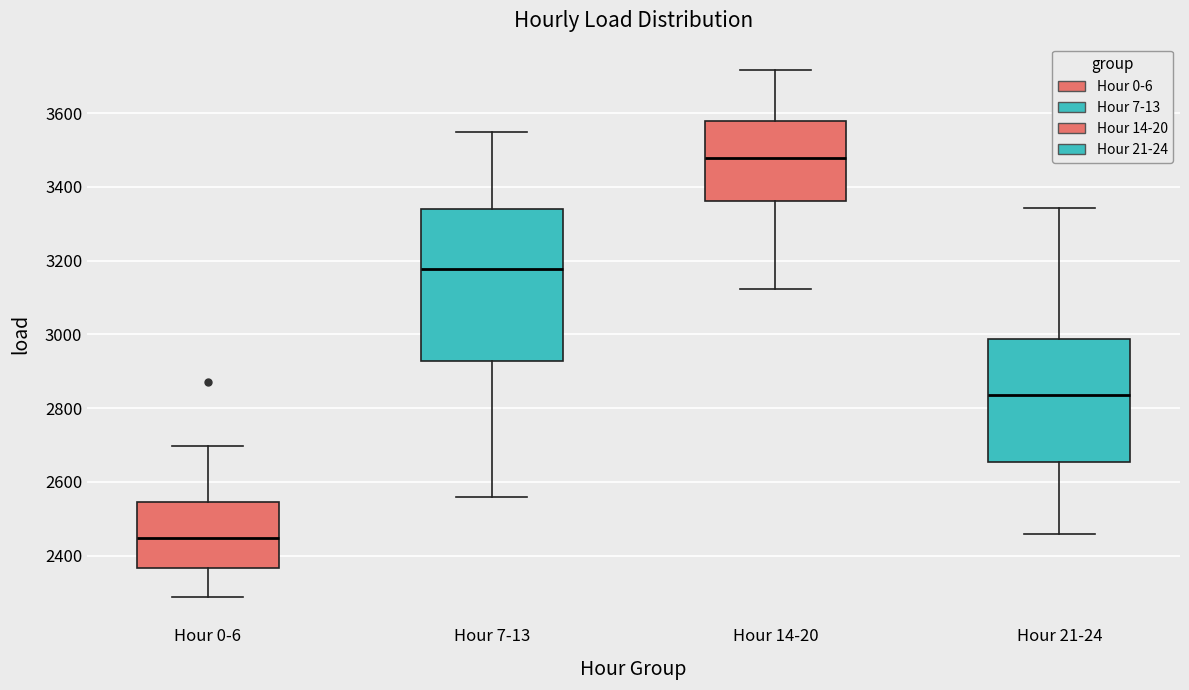

Reading left to right, read every box against the y-axis: the position of its median line, the range the box covers, and the ends of its whiskers. The values are not printed on the chart, so give them approximately, as read against the axis.

Hour 0-6: median 2440, box 2360 to 2540, whiskers 2280 to 2700
Hour 7-13: median 3180, box 2920 to 3340, whiskers 2560 to 3540
Hour 14-20: median 3480, box 3360 to 3580, whiskers 3120 to 3720
Hour 21-24: median 2840, box 2660 to 2980, whiskers 2460 to 3340